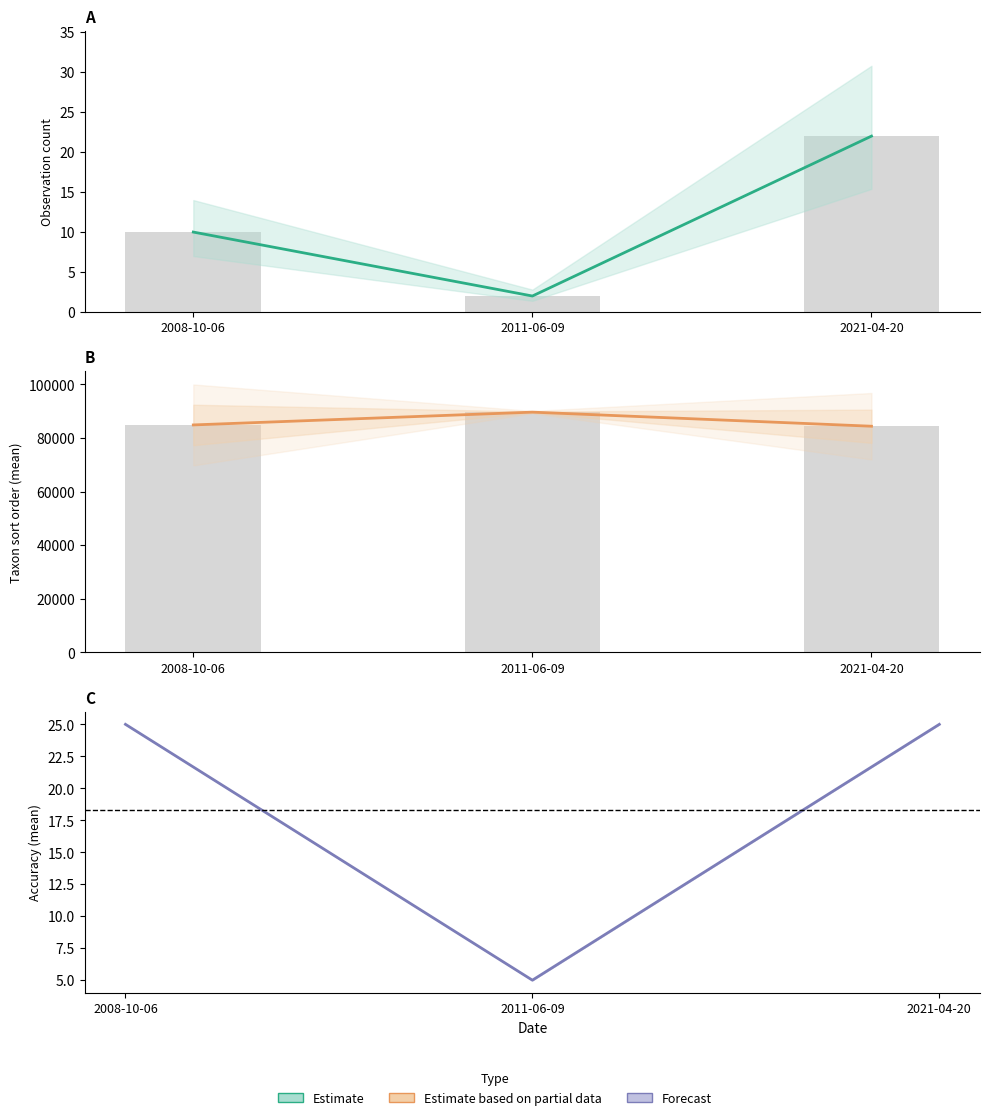

At which category is the sum across all series the highest?

2011-06-09